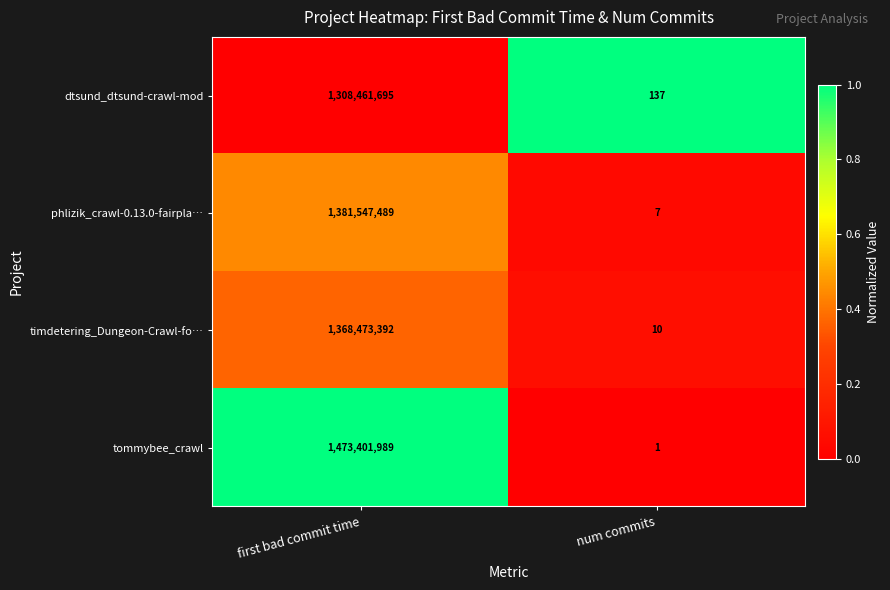

Which series has the largest total across all categories?

tommybee_crawl